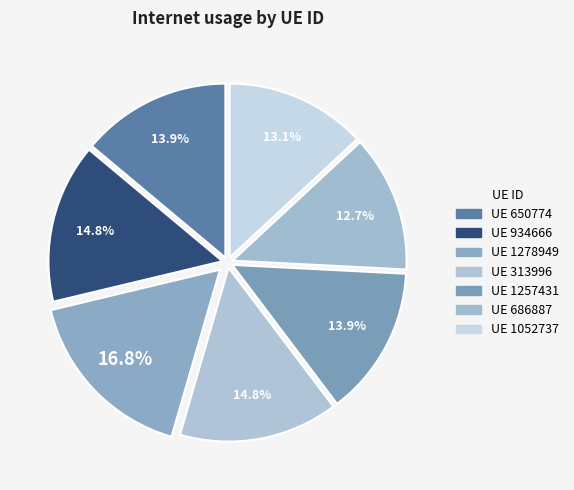

How many segments does this pie chart have?

7